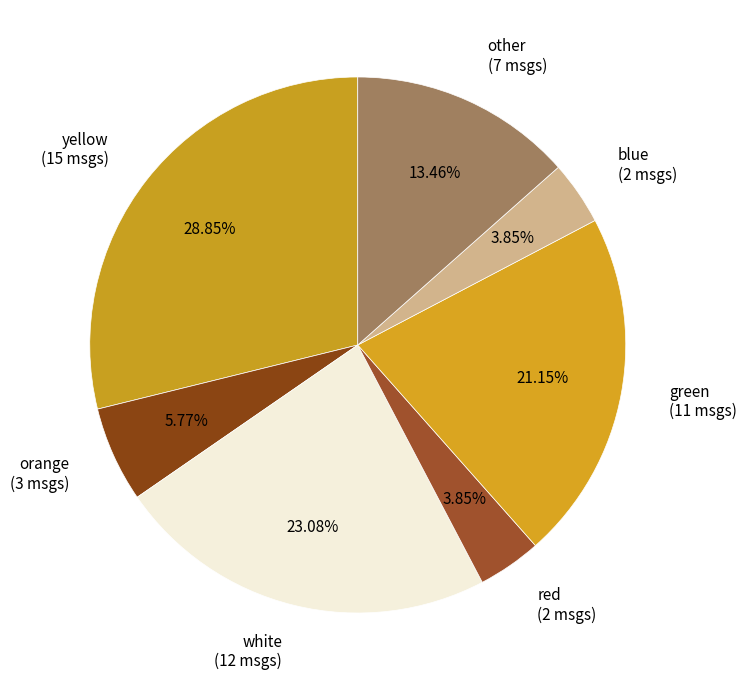

Approximately how many times larger is the value at yellow compared to red?

7.5